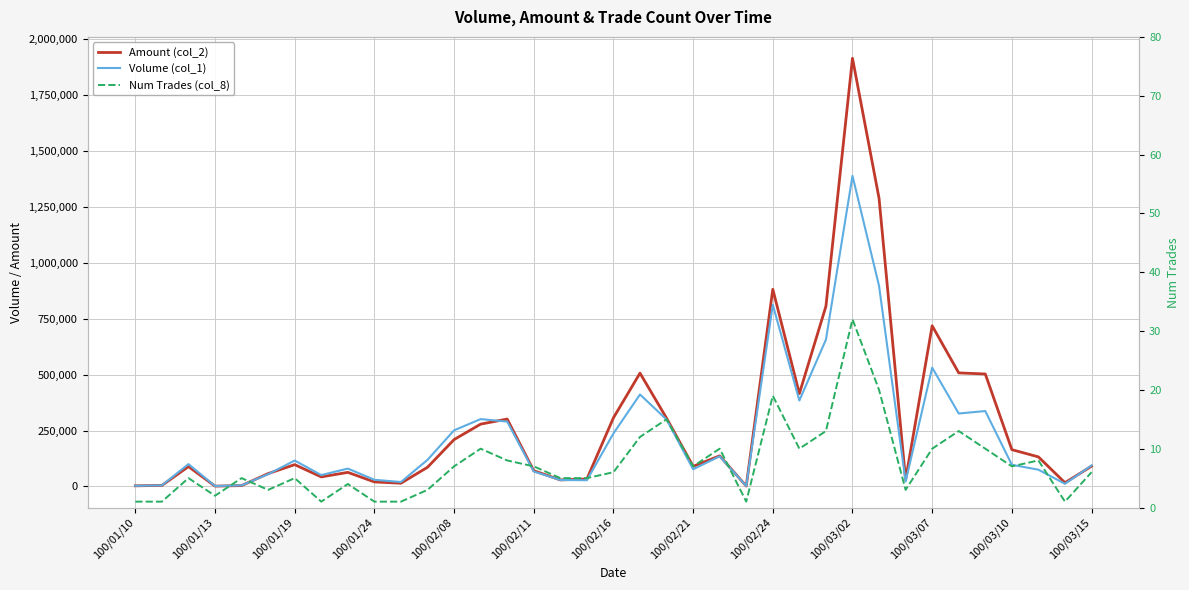

What is the average value of the Amount (col_2) series?

276181